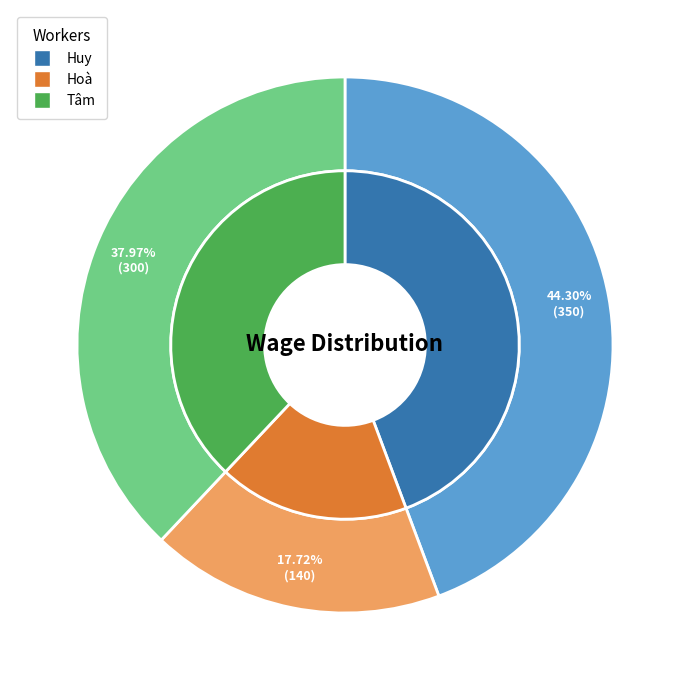

Which category has the smallest portion of the pie?

Hoà